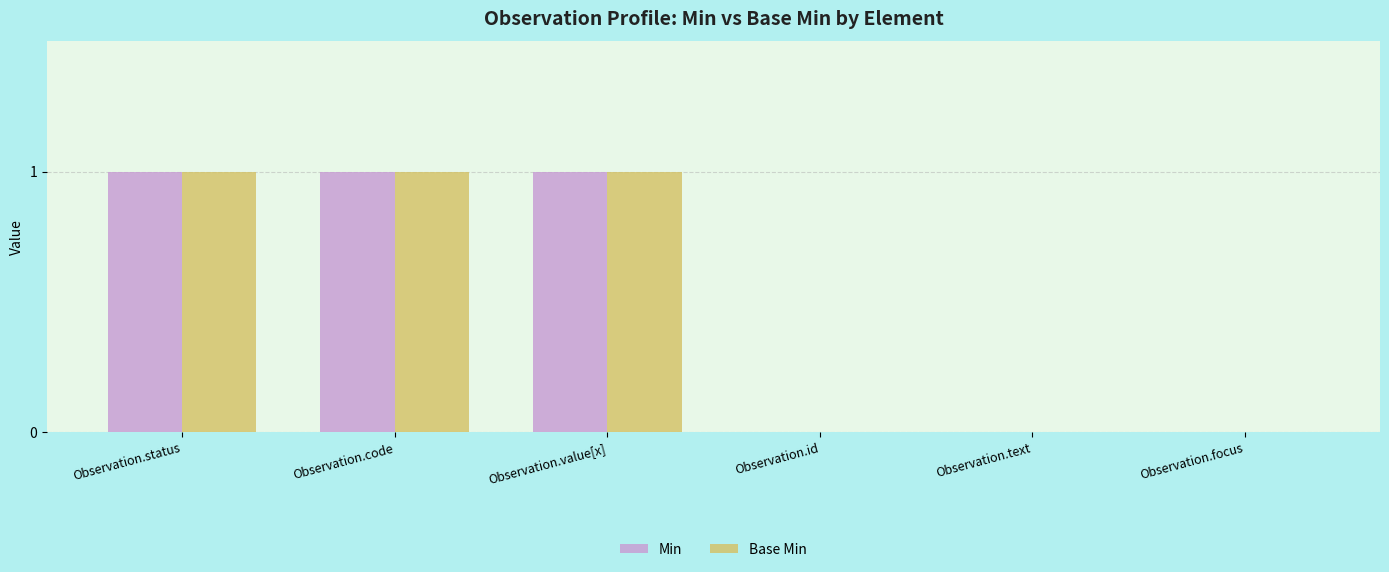

What are all the series names shown in the legend?

Min, Base Min